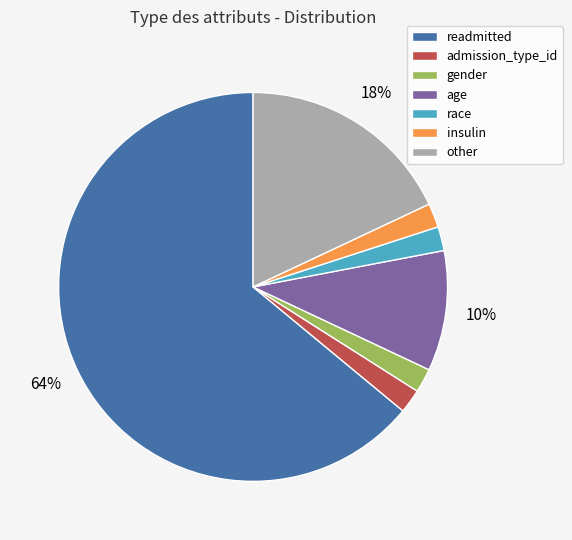

Does readmitted account for over 50% of the chart?

Yes